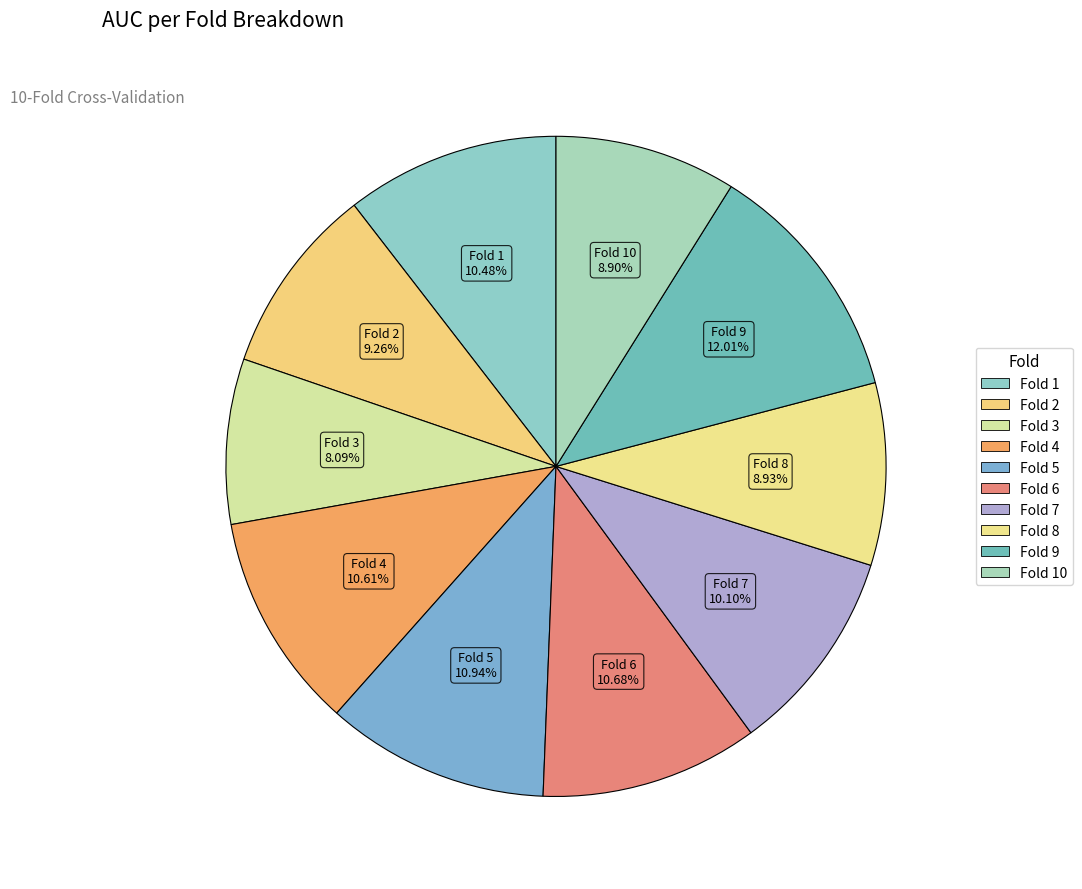

What is the largest slice in the pie chart?

Fold 9